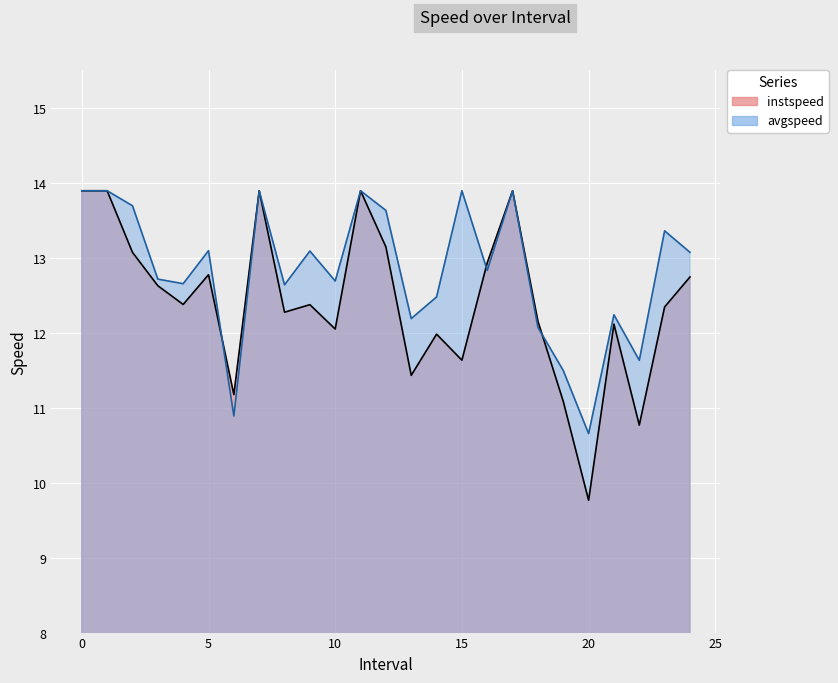

Between which two adjacent categories do avgspeed and instspeed first intersect?

5 and 6